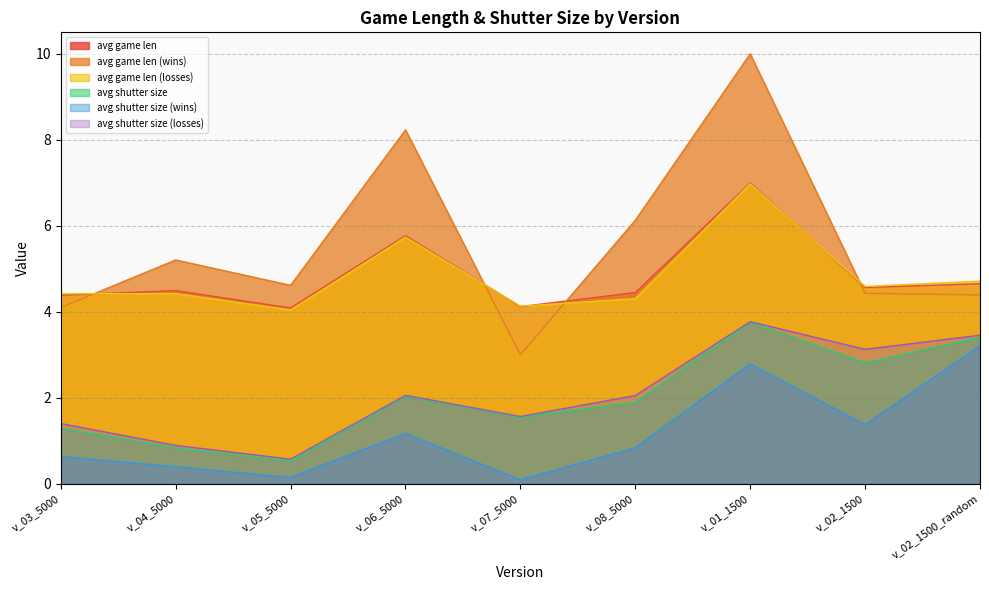

True or false: avg shutter size (wins) has a value of 0.6 at v_04_5000.

False